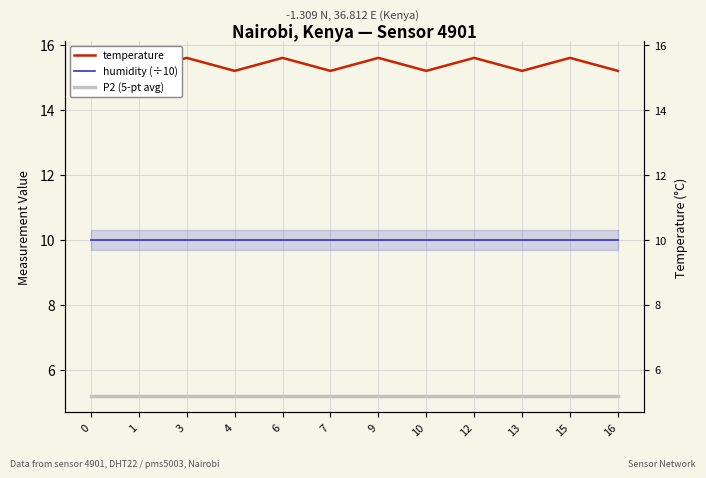

What is the average value of the temperature series?

15.4